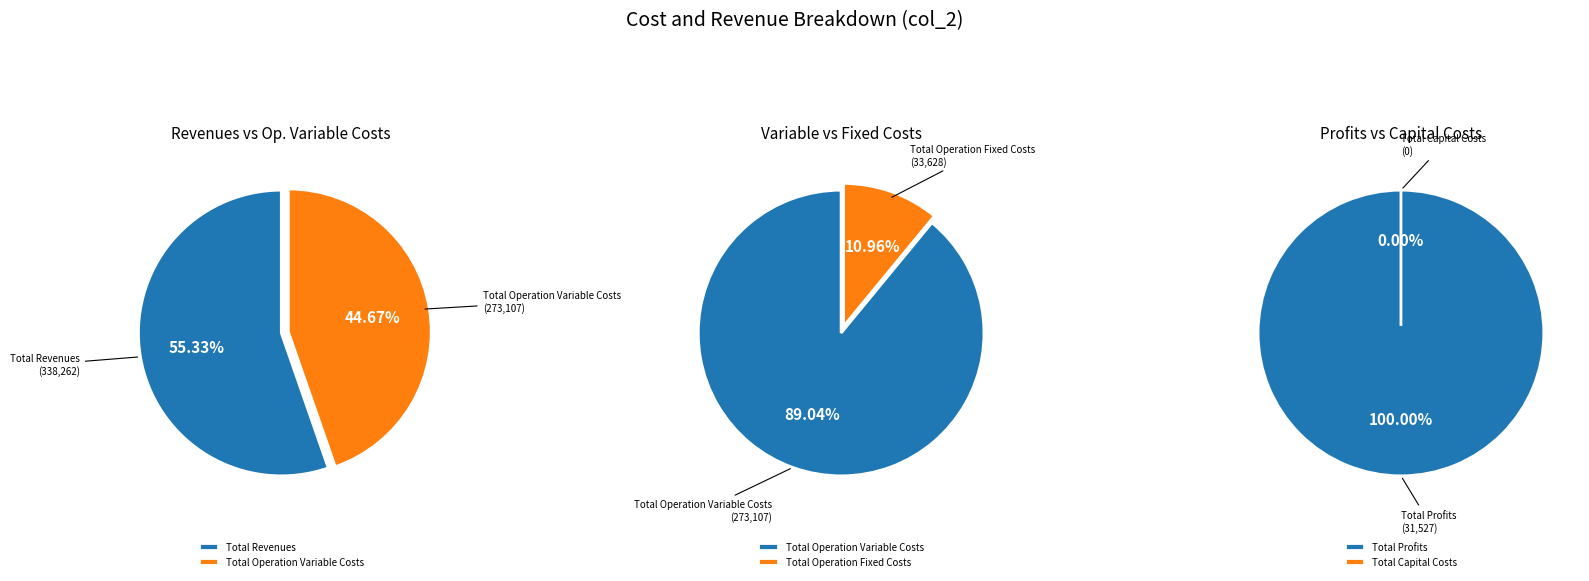

Count the number of slices in the pie.

5